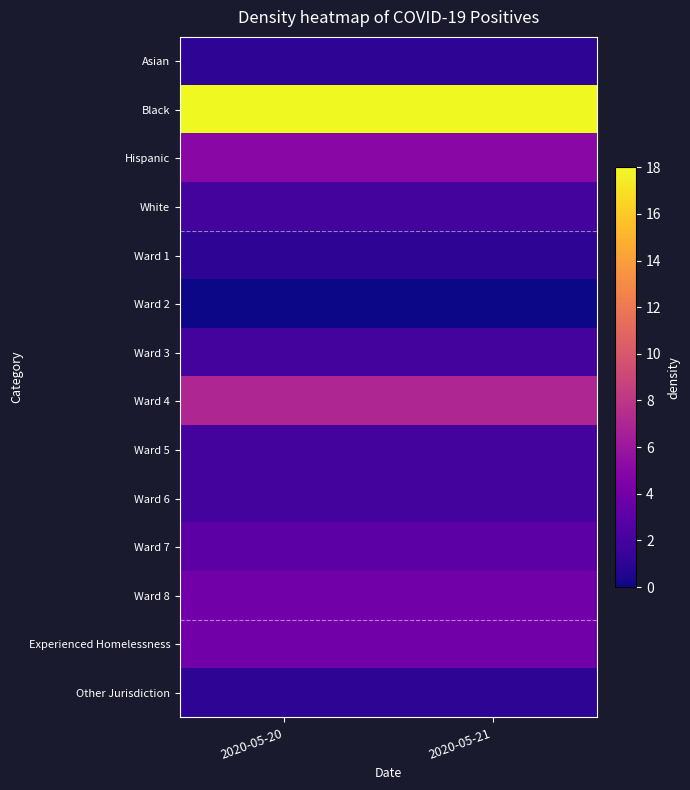

Rank the series at 2020-05-20 from highest to lowest value.

Black, Ward 4, Hispanic, Ward 8, Experienced Homelessness, Ward 7, White, Ward 3, Ward 5, Ward 6, Asian, Ward 1, Other Jurisdiction, Ward 2